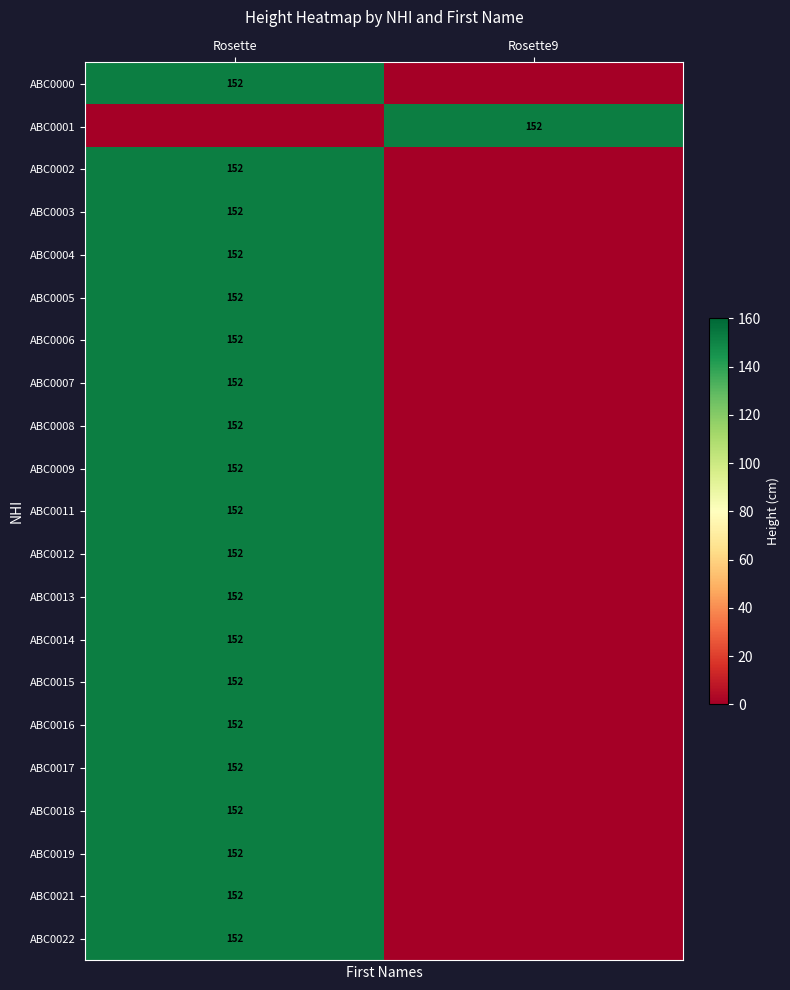

Is it true that ABC0021 equals 264 at Rosette?

False